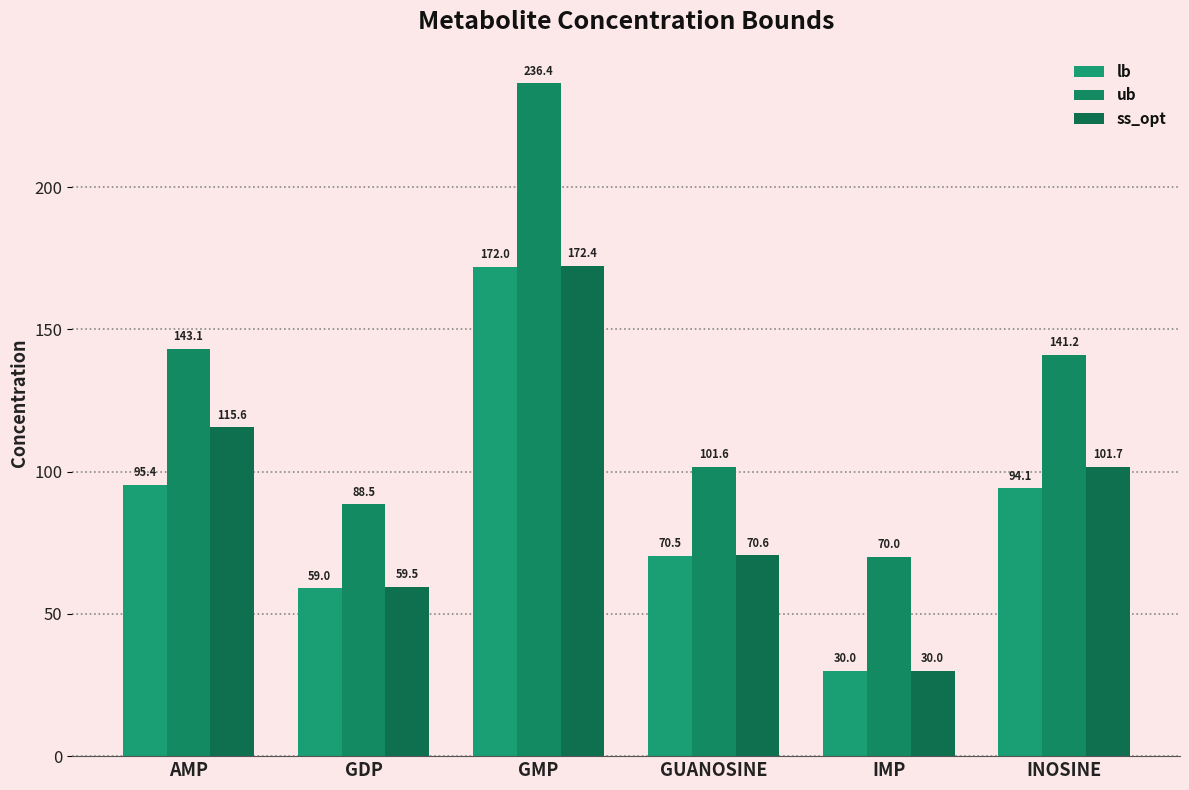

Is it true that ss_opt equals 69.7 at AMP?

False